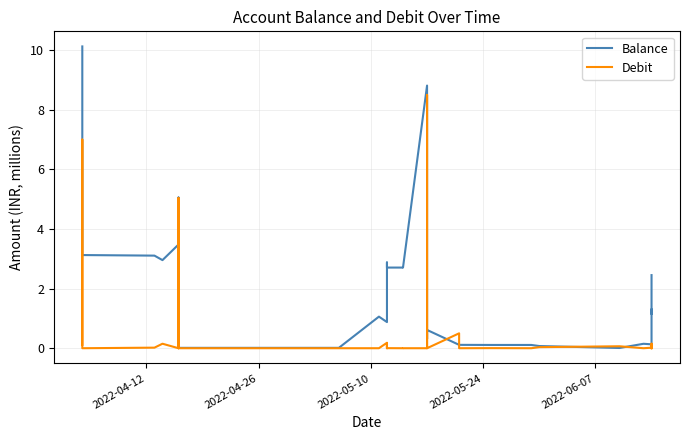

What position from the right is 2022-06-07?

36